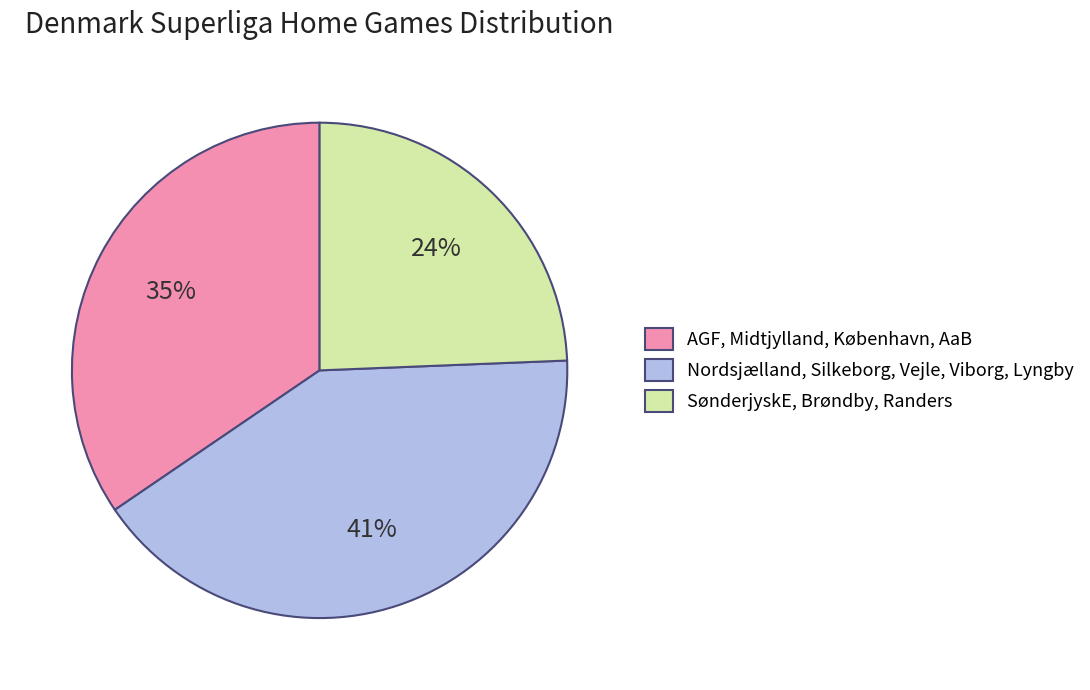

Is the sum of AGF, Midtjylland, København, AaB and SønderjyskE, Brøndby, Randers greater than half?

Yes